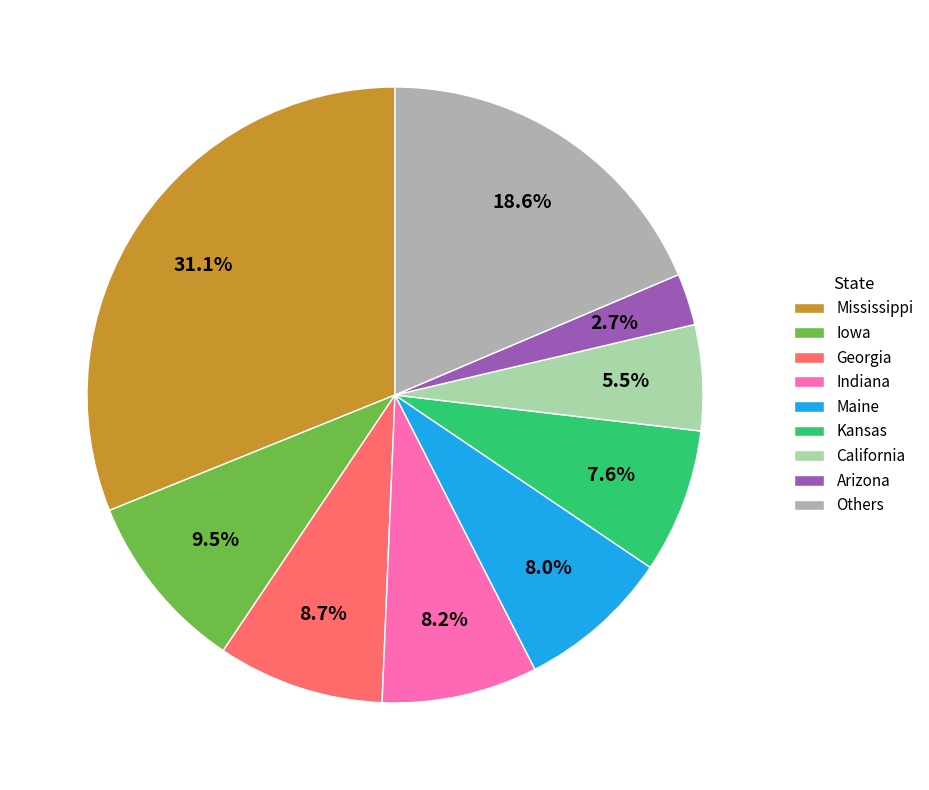

Do Others and Indiana together represent more than half of the pie?

No